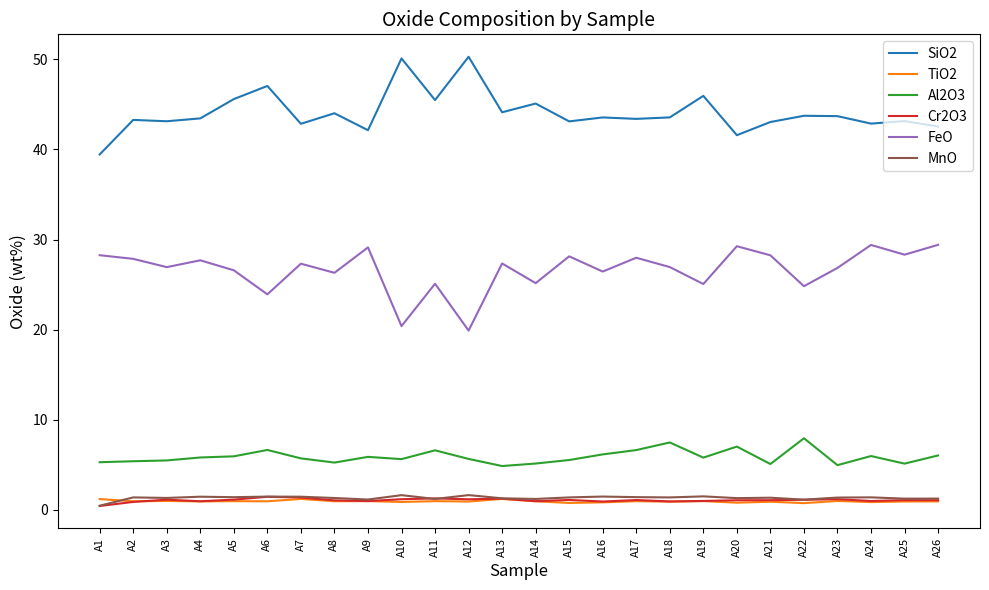

True or false: FeO and TiO2 cross at least once.

False